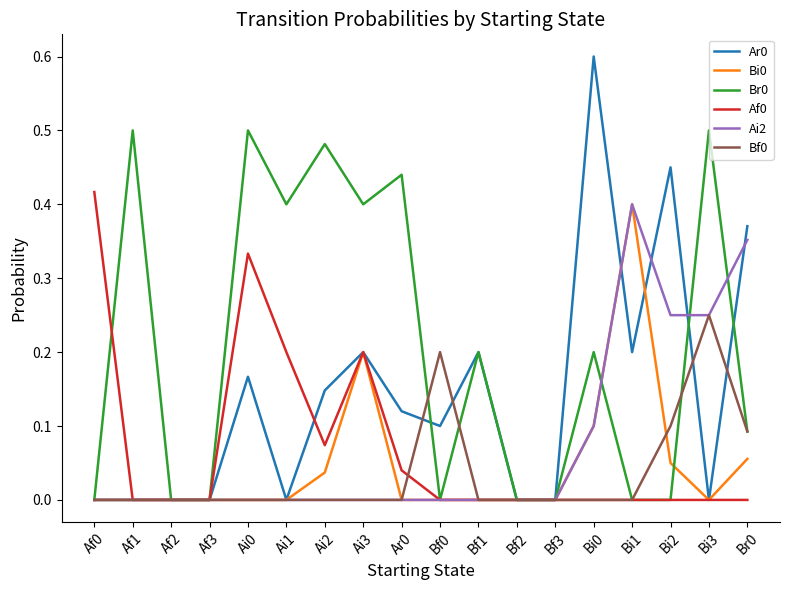

What position from the right is Af1?

17